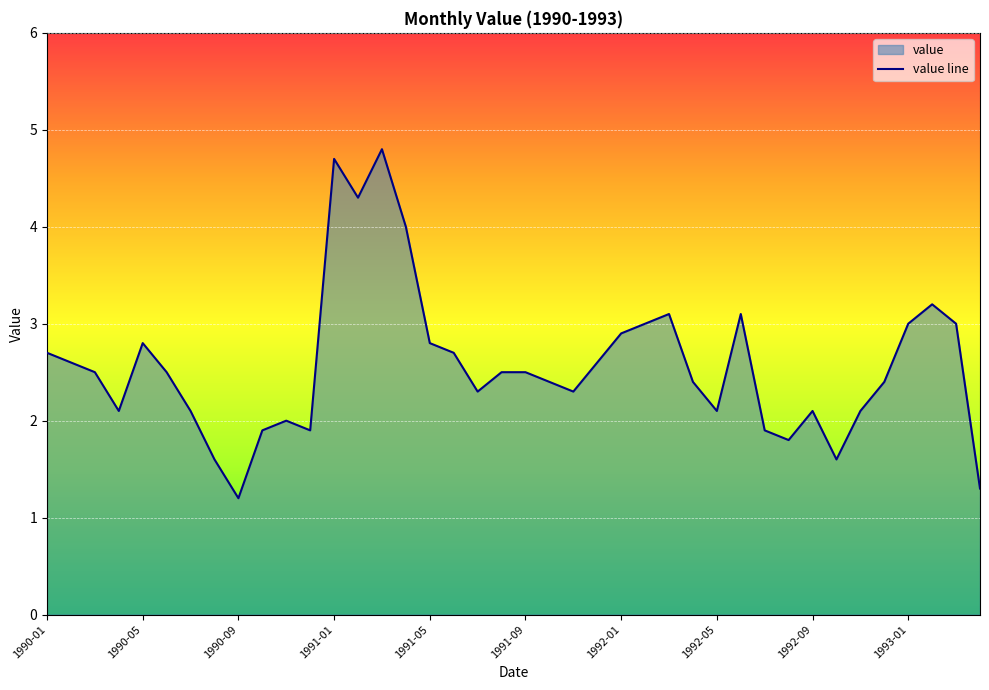

What is the label of the 40th point from the right?

1990-01